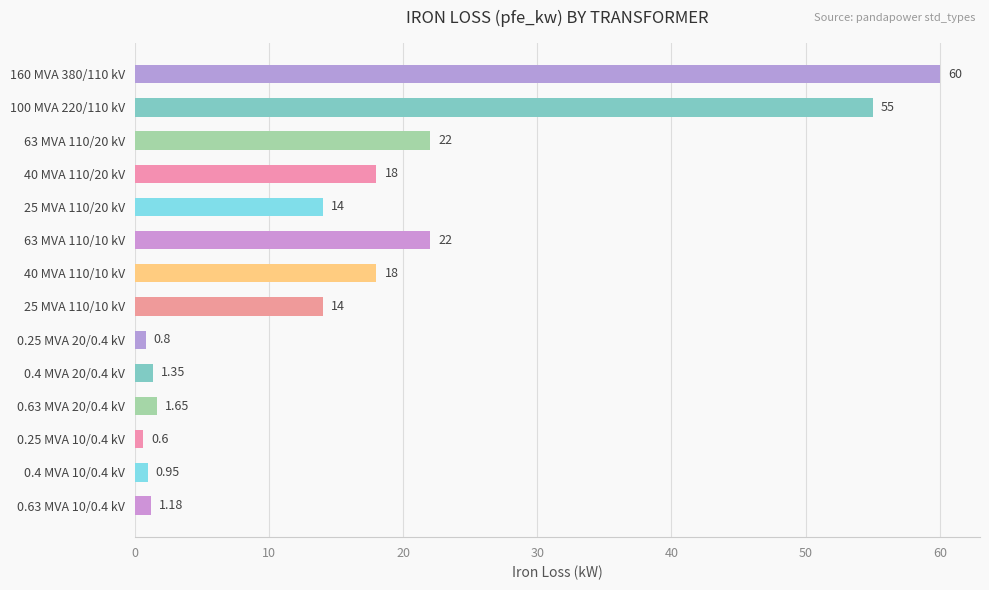

What is the smallest value displayed?

0.6